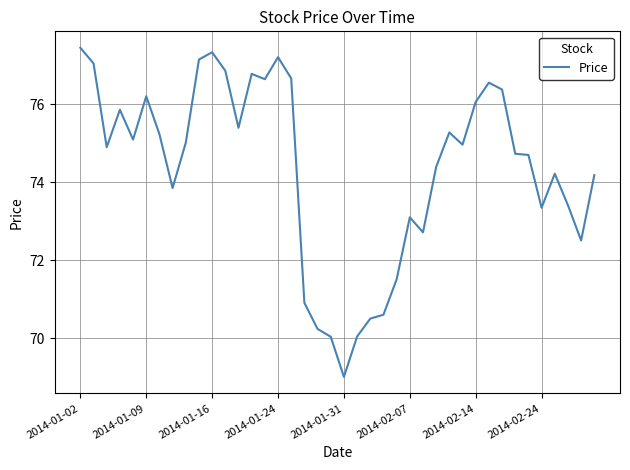

What is the difference between the maximum and minimum values?

8.4